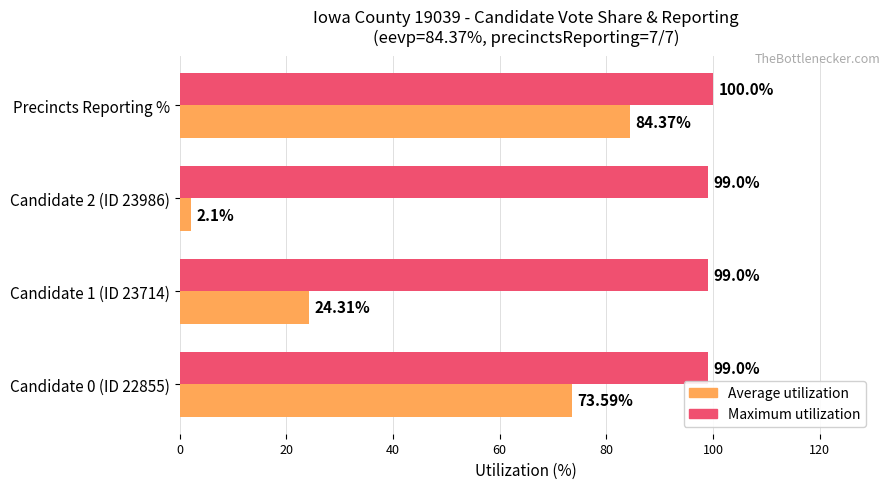

What is the sum of all Average utilization values?

184.4